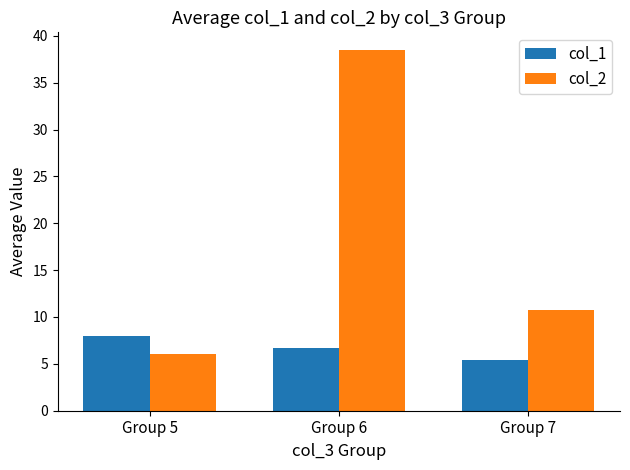

Which series changed the most between Group 5 and Group 7?

col_2